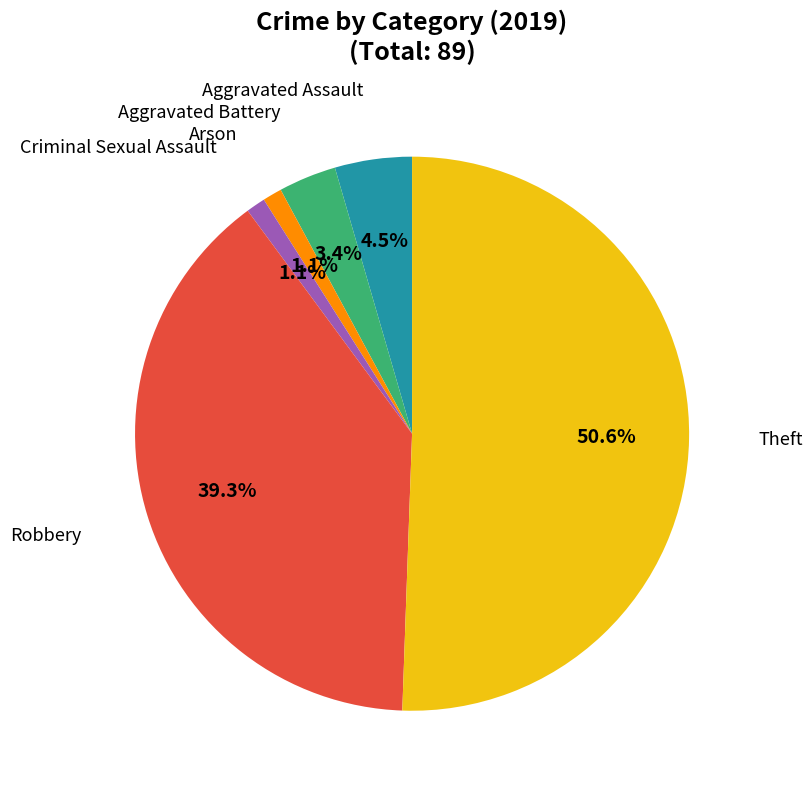

Does Theft account for over 50% of the chart?

Yes